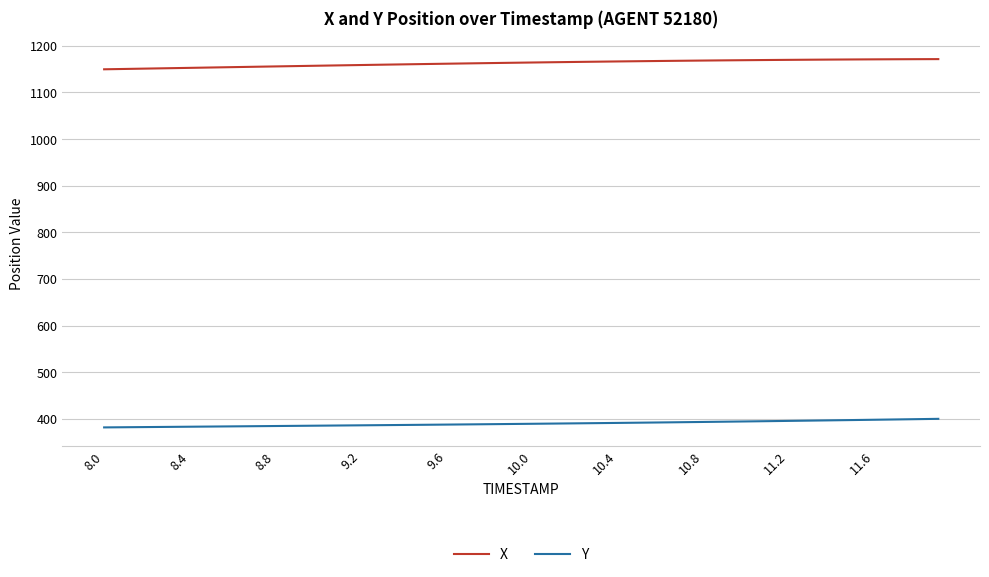

What is the difference between the second highest and minimum values in the Y series?

17.7